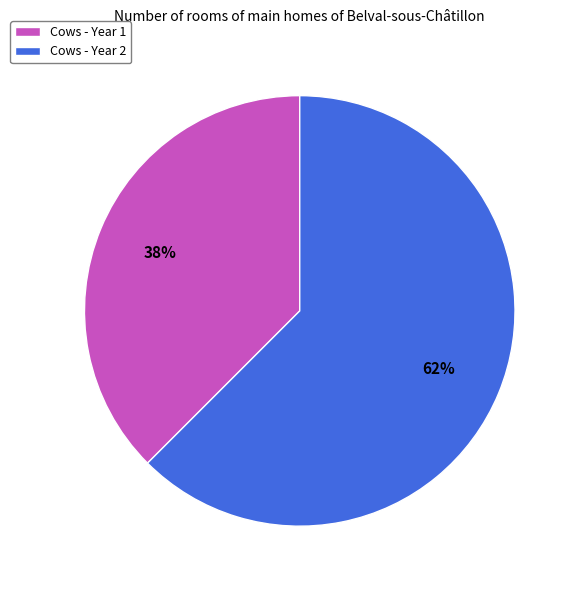

How many segments does this pie chart have?

2